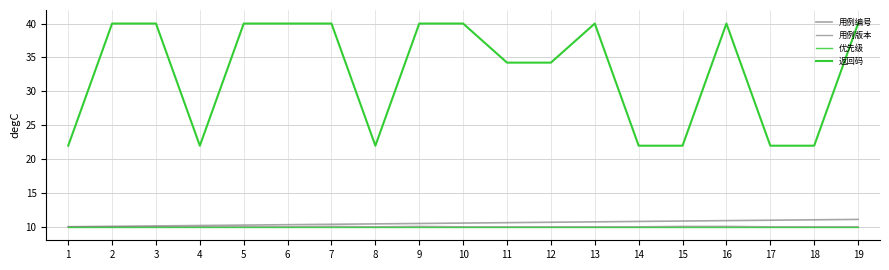

Does the chart have visible grid lines?

Yes